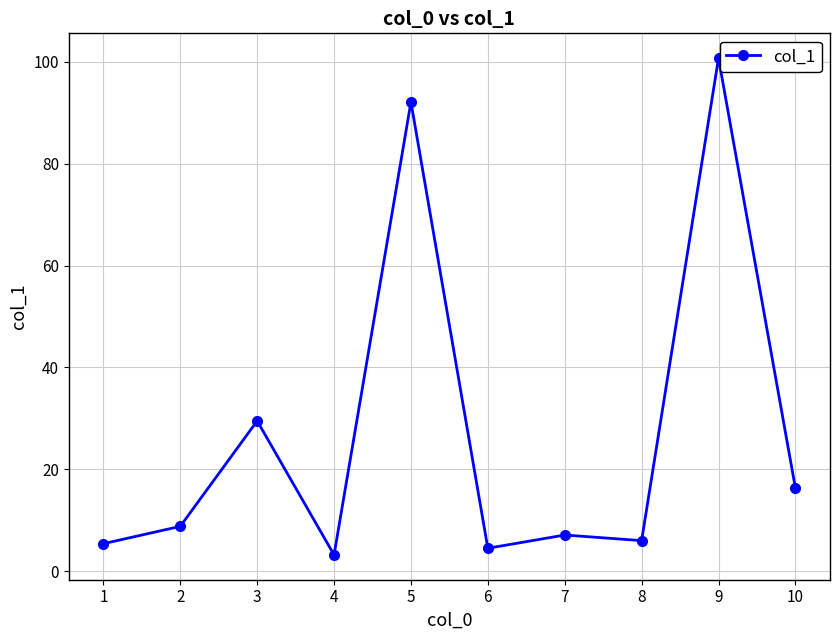

Approximately how many times larger is the value at 10 compared to 8?

2.7